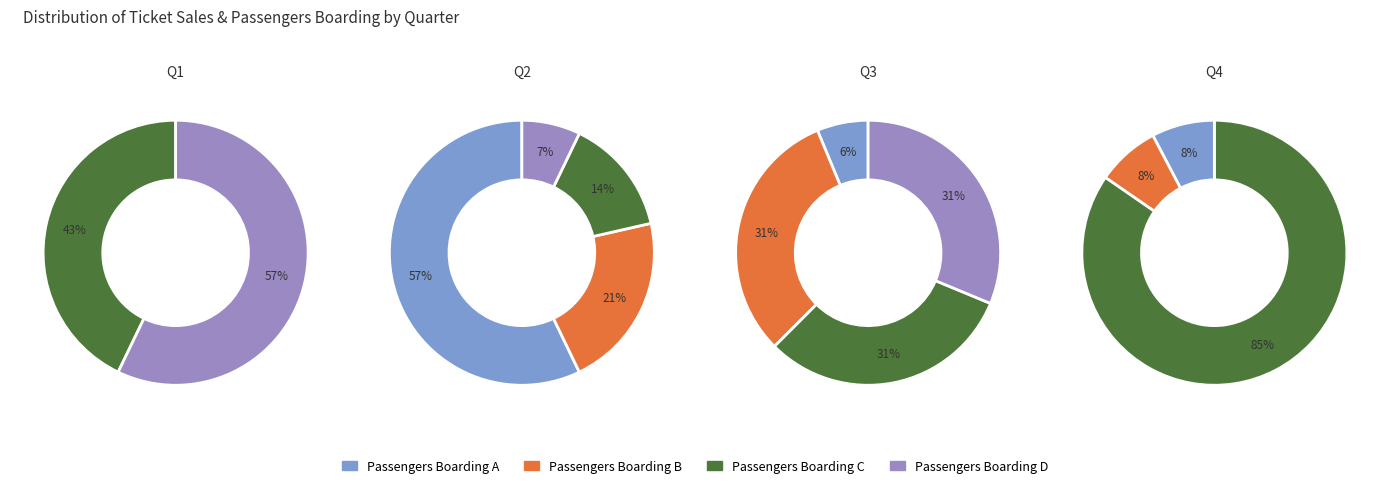

To the nearest percent, what is the difference between the 3 and 1 slice percentages?

71%